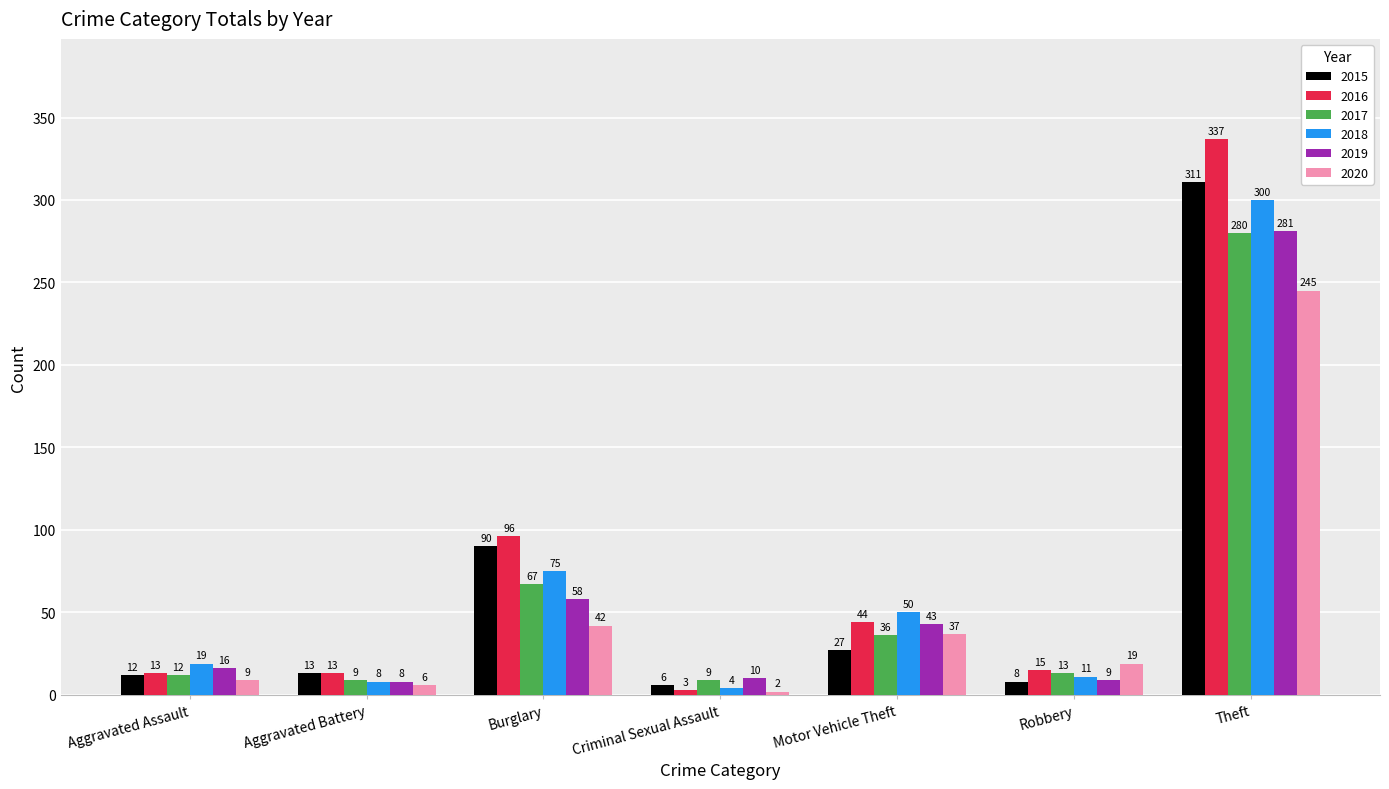

What is the difference between the 2018 values at Motor Vehicle Theft and Theft?

250